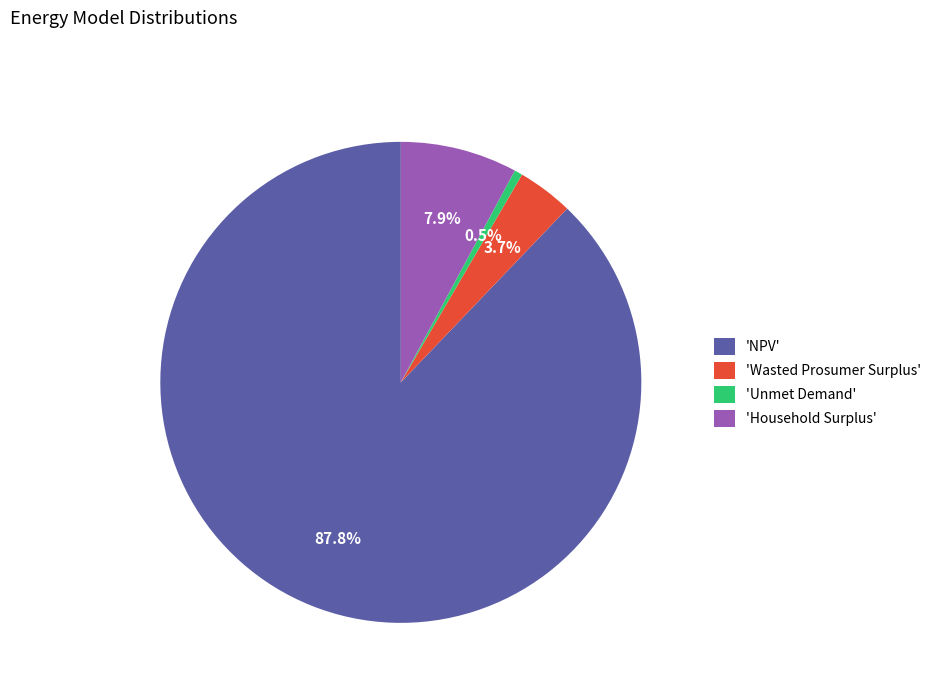

How many segments does this pie chart have?

4